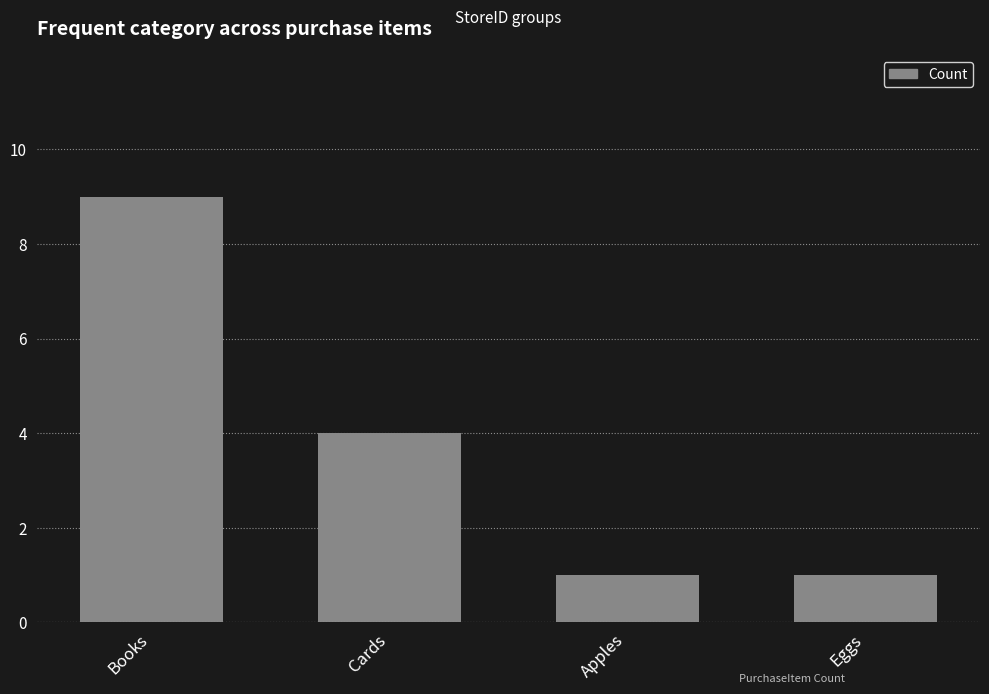

What is the greatest value displayed?

9